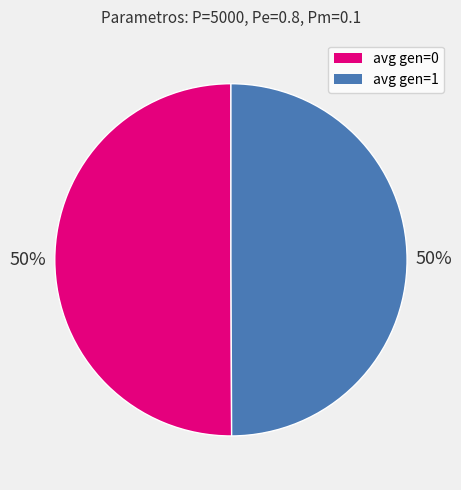

Approximately how many times larger is the value at avg gen=1 compared to avg gen=0?

1.0